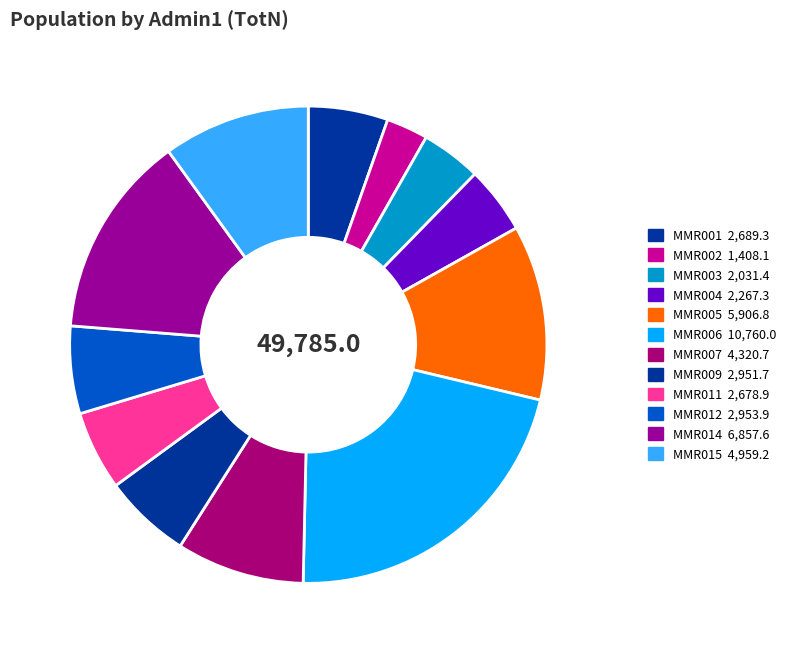

To the nearest percent, what is the combined percentage of MMR009 and MMR012?

12%